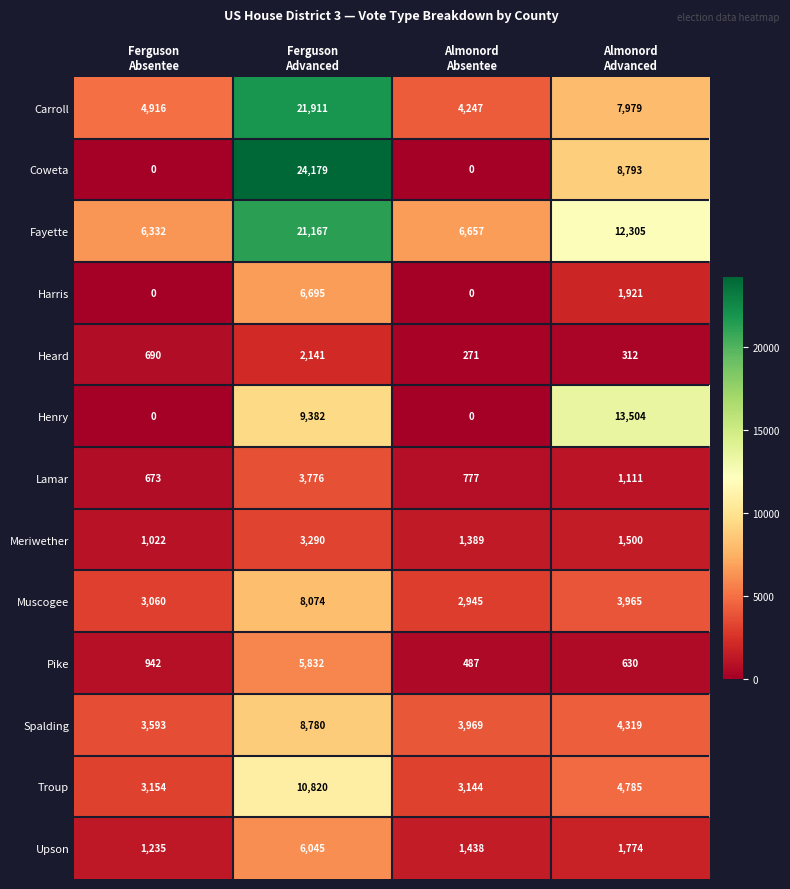

How many categories are shown in the chart?

4